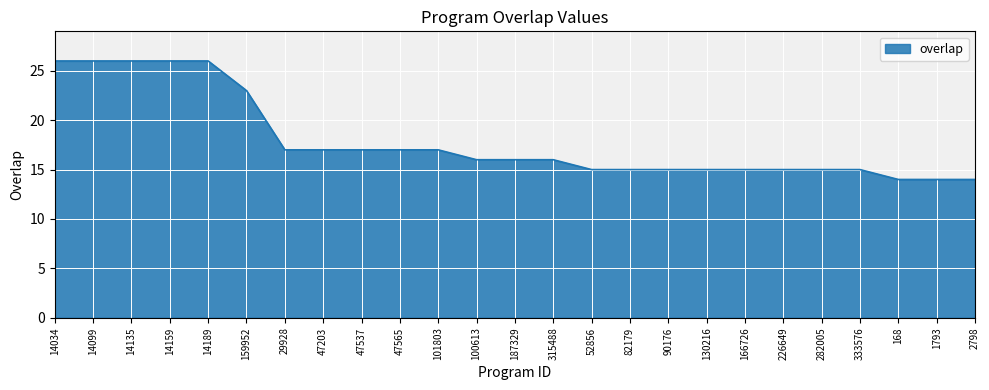

What position from the right is 14099?

24